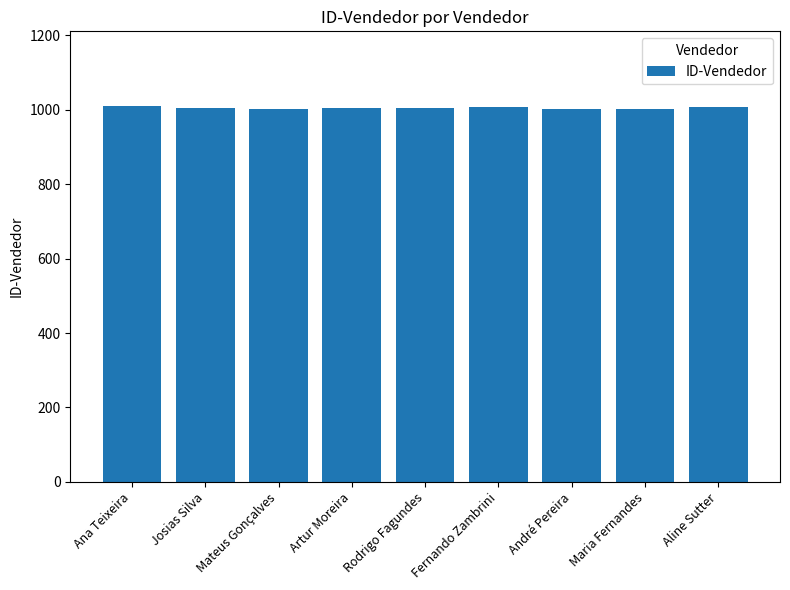

What is the ratio of the value at Artur Moreira to the value at André Pereira?

1.0